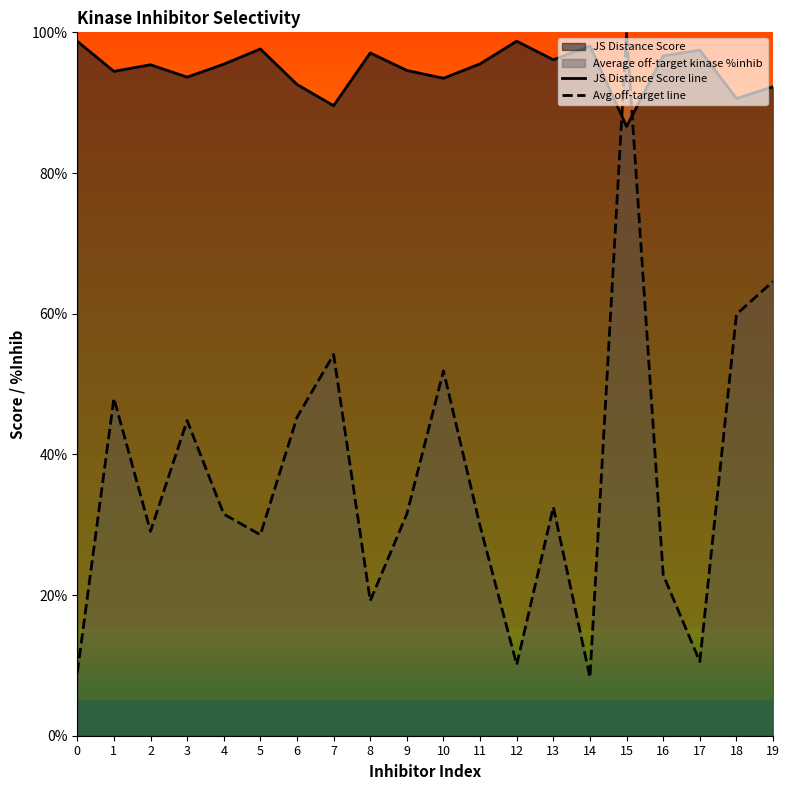

Where is the first local minimum for Avg off-target line?

2